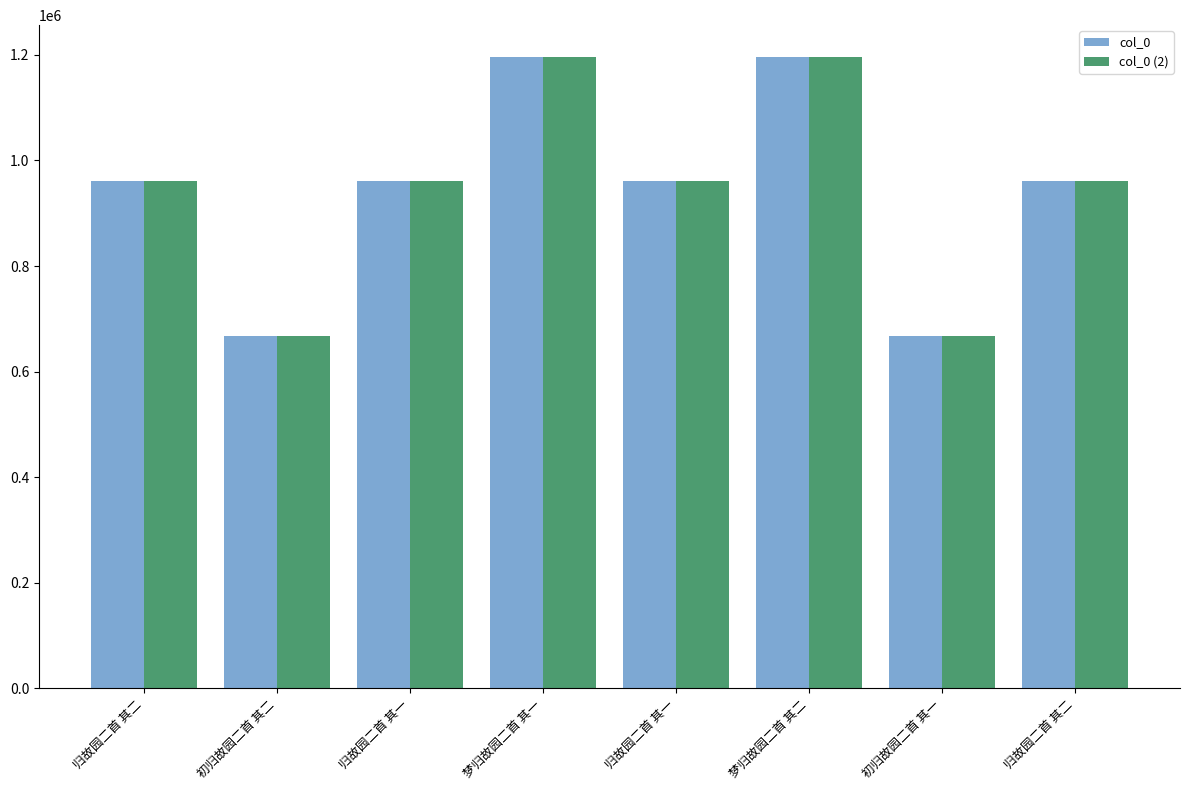

What value does the col_0 (2) series have at 归故园二首 其二, to the nearest 50?

961300